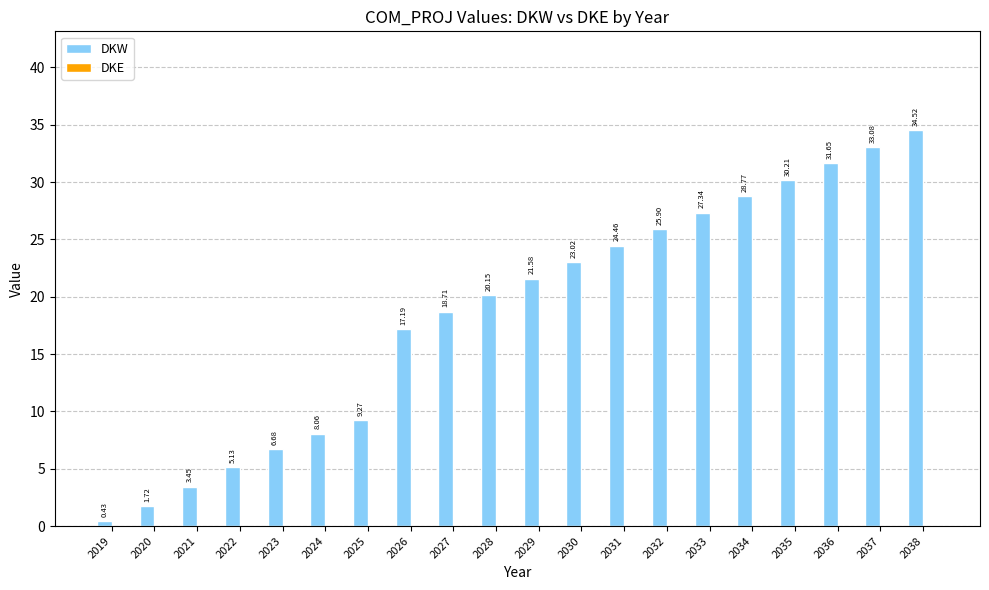

List the labels in order of value, largest first.

2038, 2037, 2036, 2035, 2034, 2033, 2032, 2031, 2030, 2029, 2028, 2027, 2026, 2025, 2024, 2023, 2022, 2021, 2020, 2019